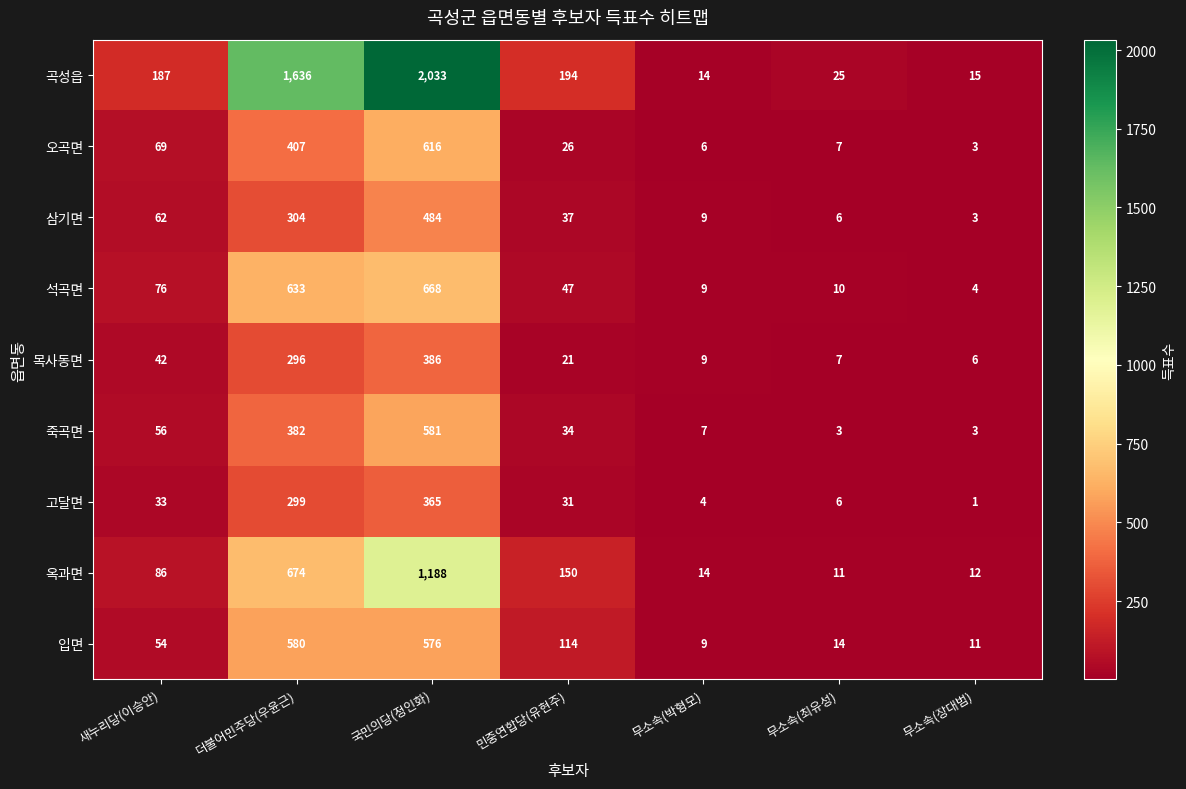

The value of 고달면 at 더불어민주당(우윤근) is 463. True or false?

False